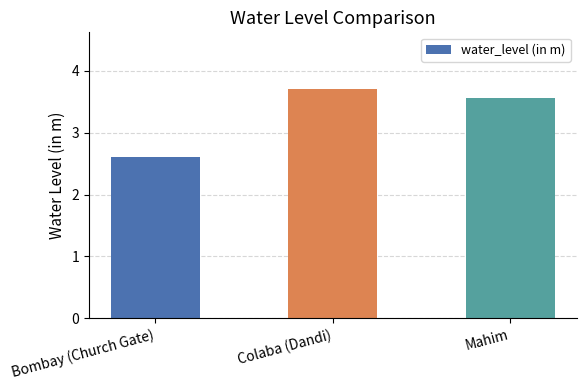

What is the difference between the maximum and second lowest values?

0.1